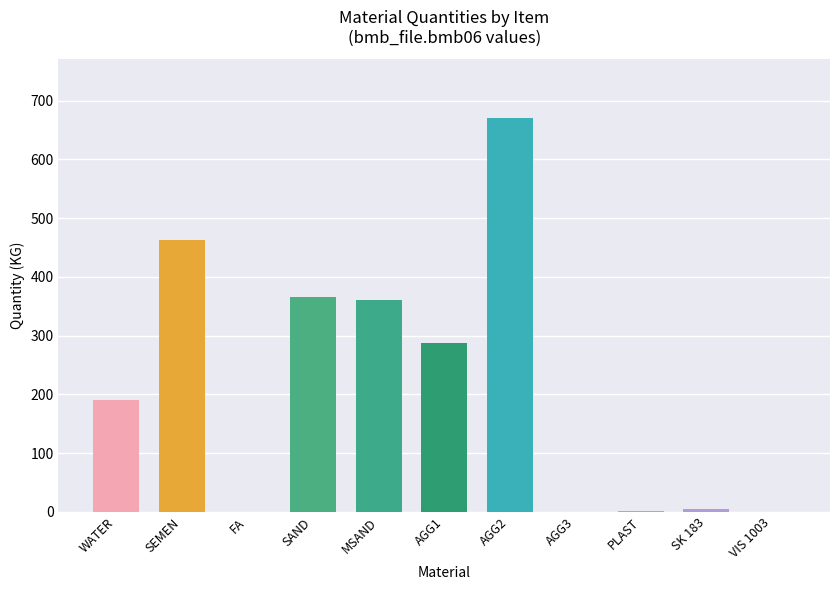

How many data points does each series have?

11